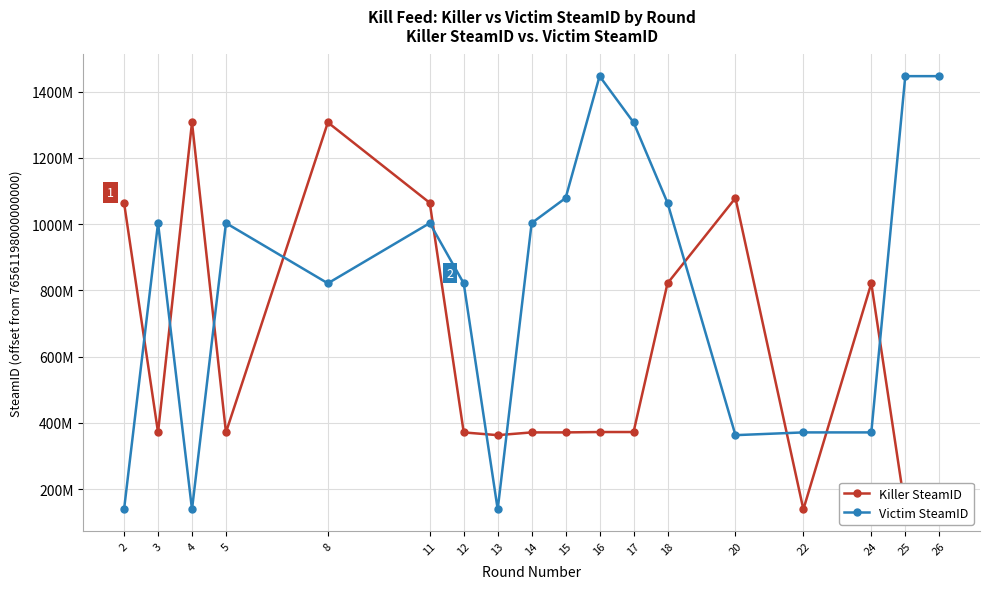

What is the difference between the Killer SteamID values at 13 and 22?

224121351